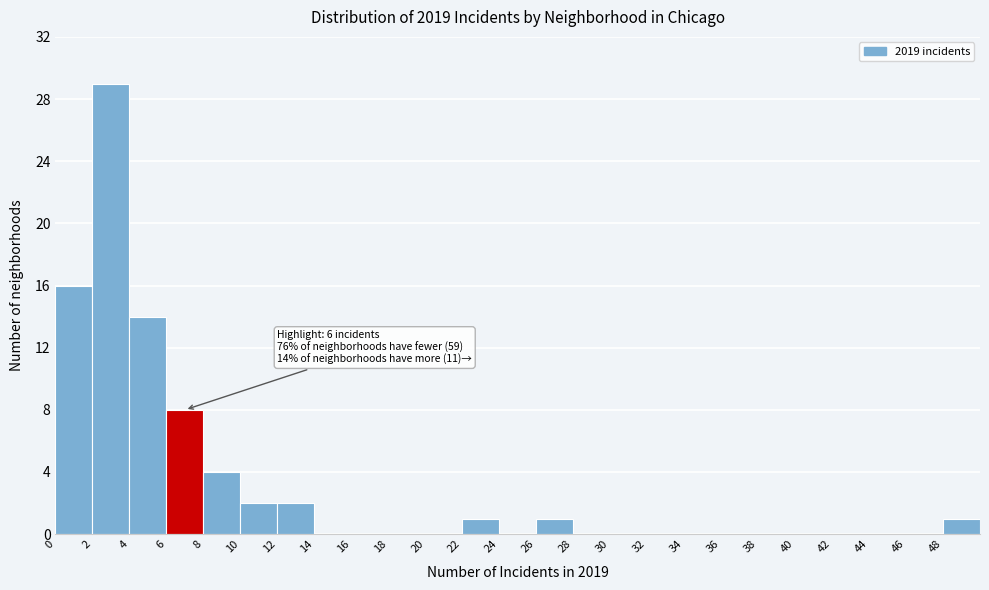

Which range on the x-axis has the tallest bar?

2 to 4